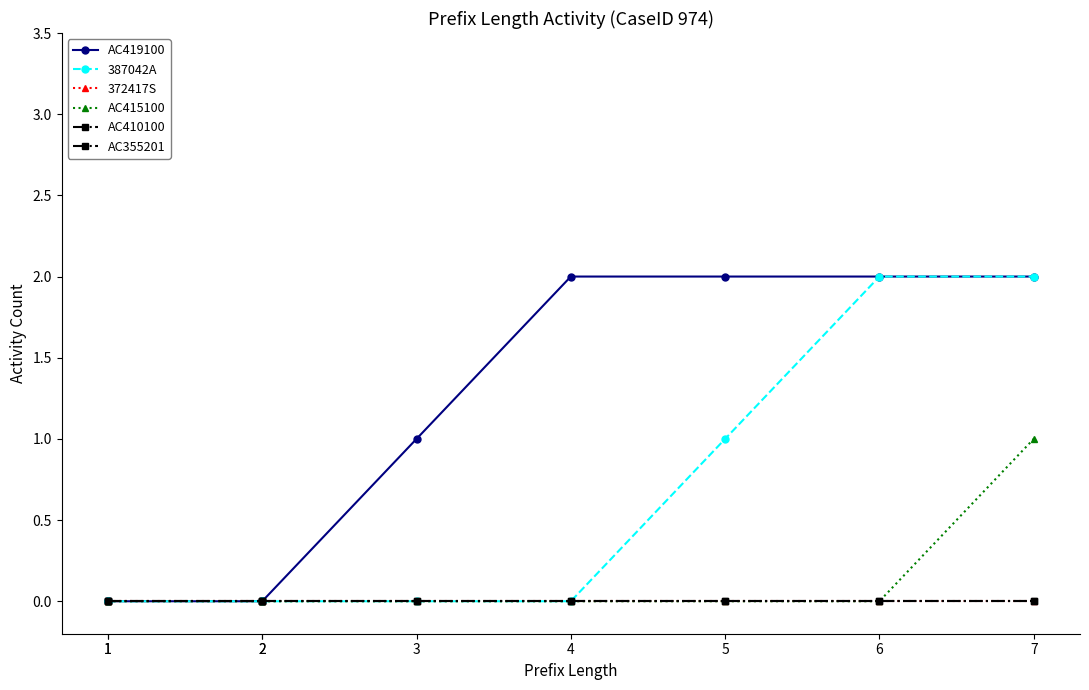

At how many categories does at least one series exceed 1?

4